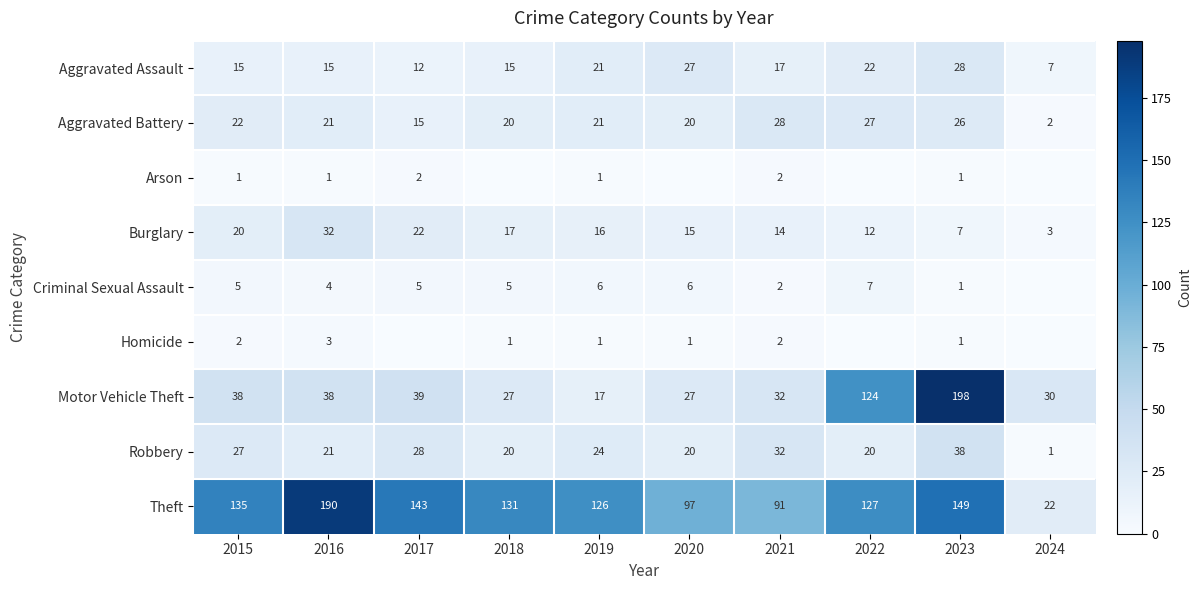

What is the difference between the maximum and minimum values in the Burglary series?

29